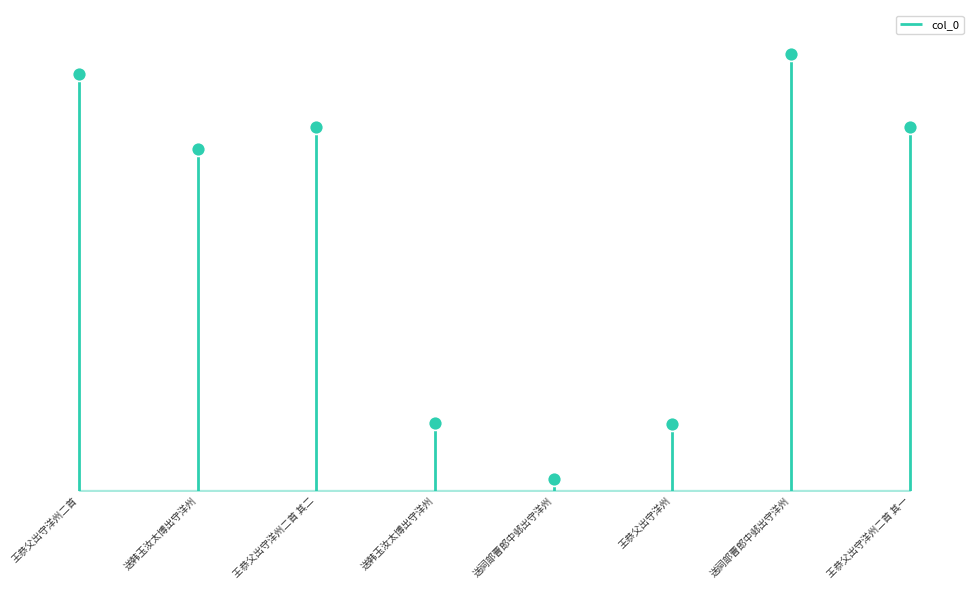

What is the change in value from 王恭父出守洋州 to 王恭父出守洋州二首 其一?

+804828